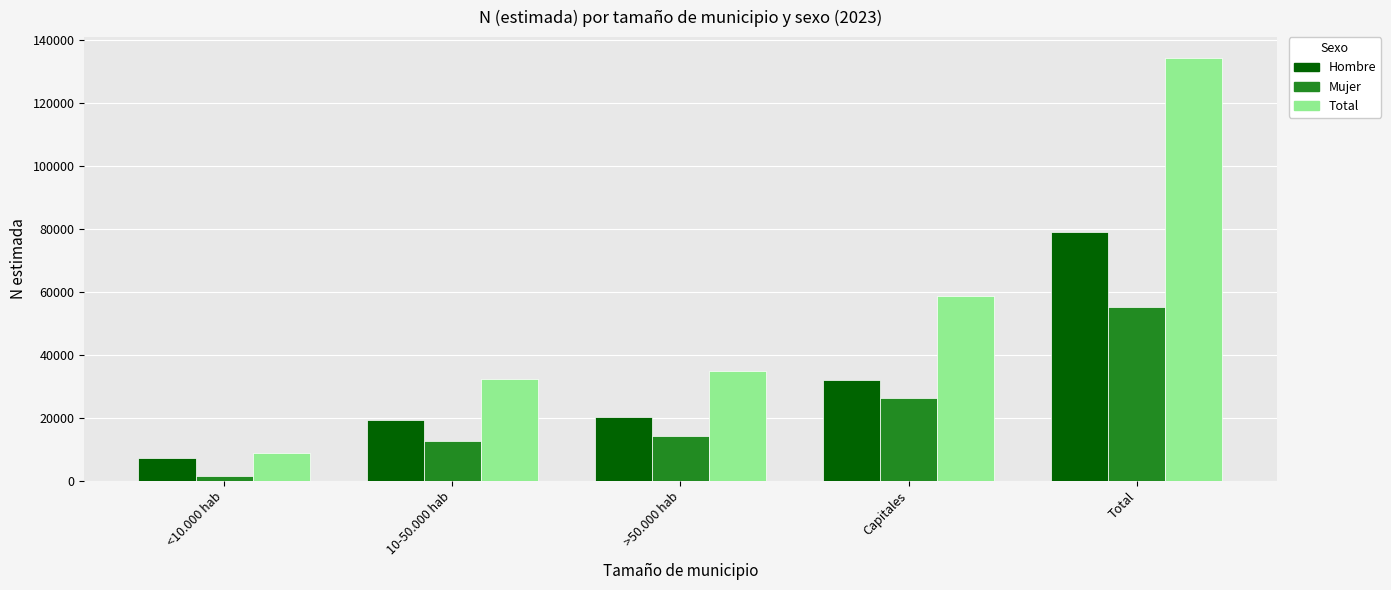

What is the value of the Total bar at the 2nd from the left?

32184